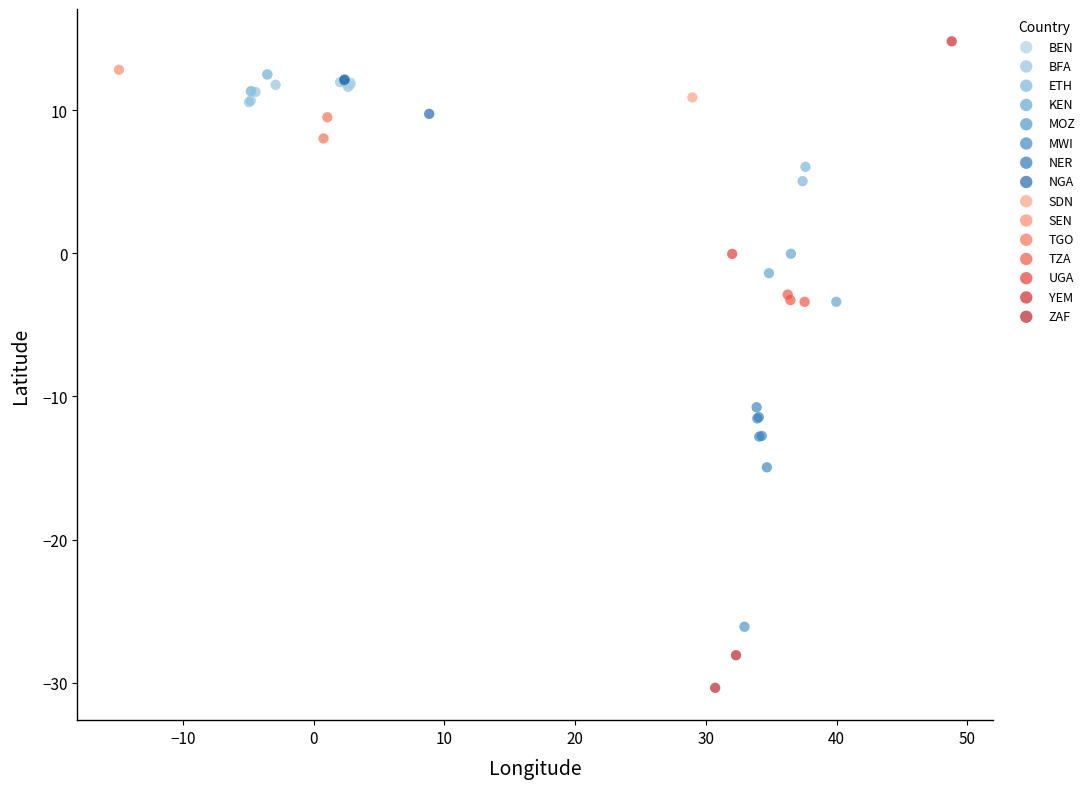

What are all the series names shown in the legend?

BEN, BFA, ETH, KEN, MOZ, MWI, NER, NGA, SDN, SEN, TGO, TZA, UGA, YEM, ZAF